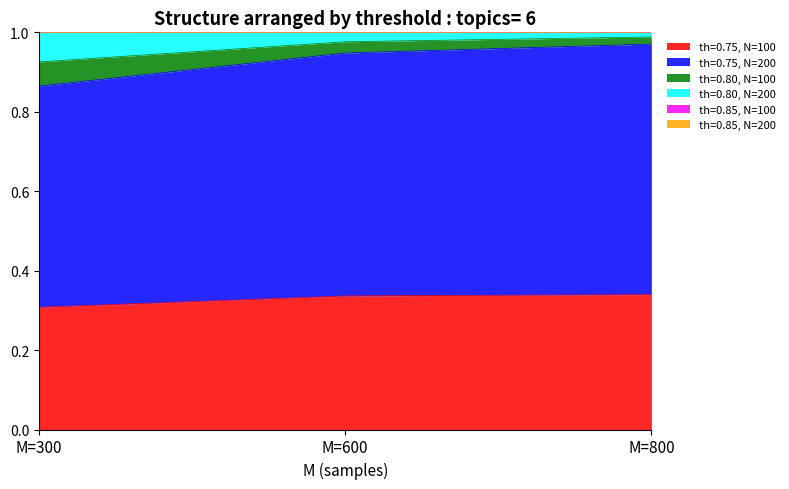

The value of th=0.75, N=100 at M=800 is 0.6. True or false?

False